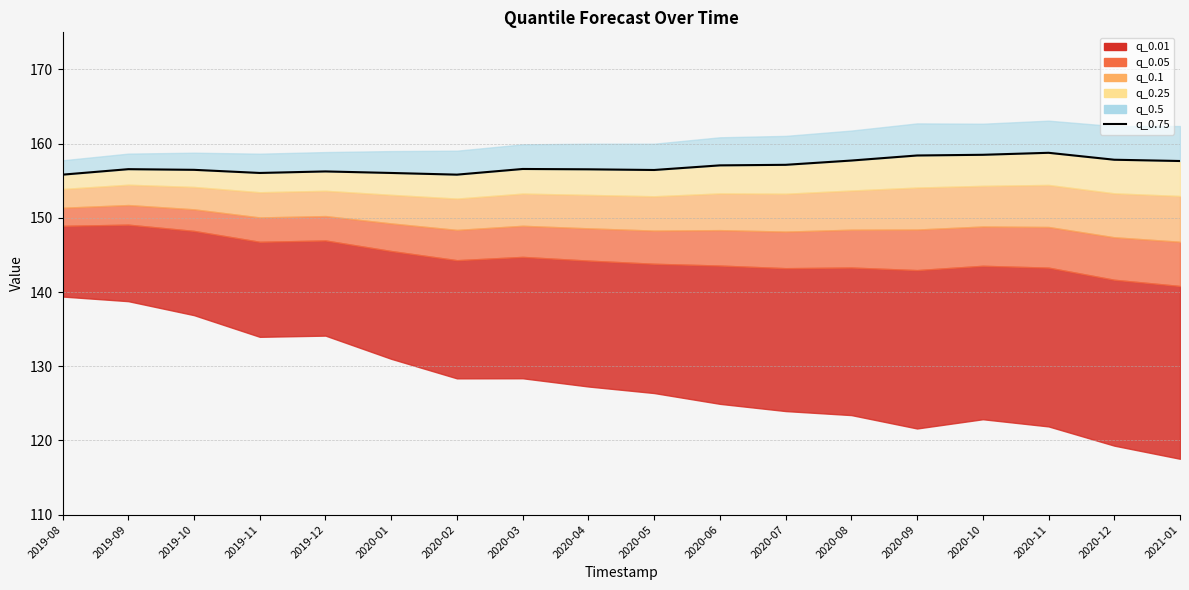

Which category has the highest value across all series?

2020-11